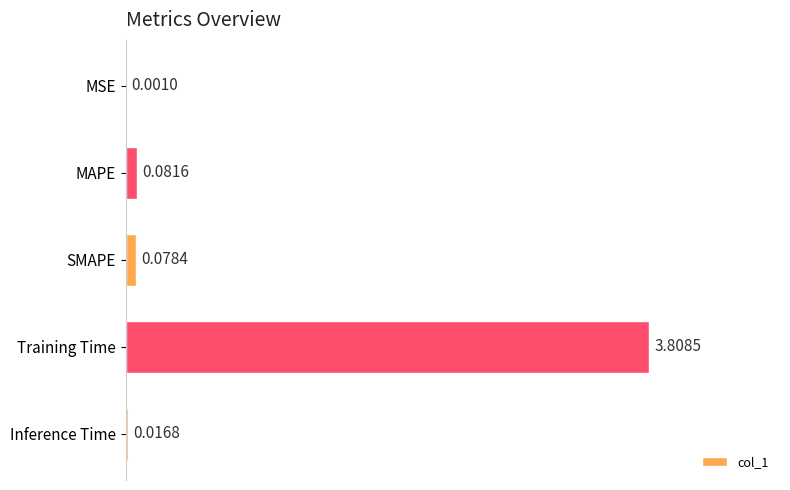

Which label corresponds to the largest value in the chart?

Training Time